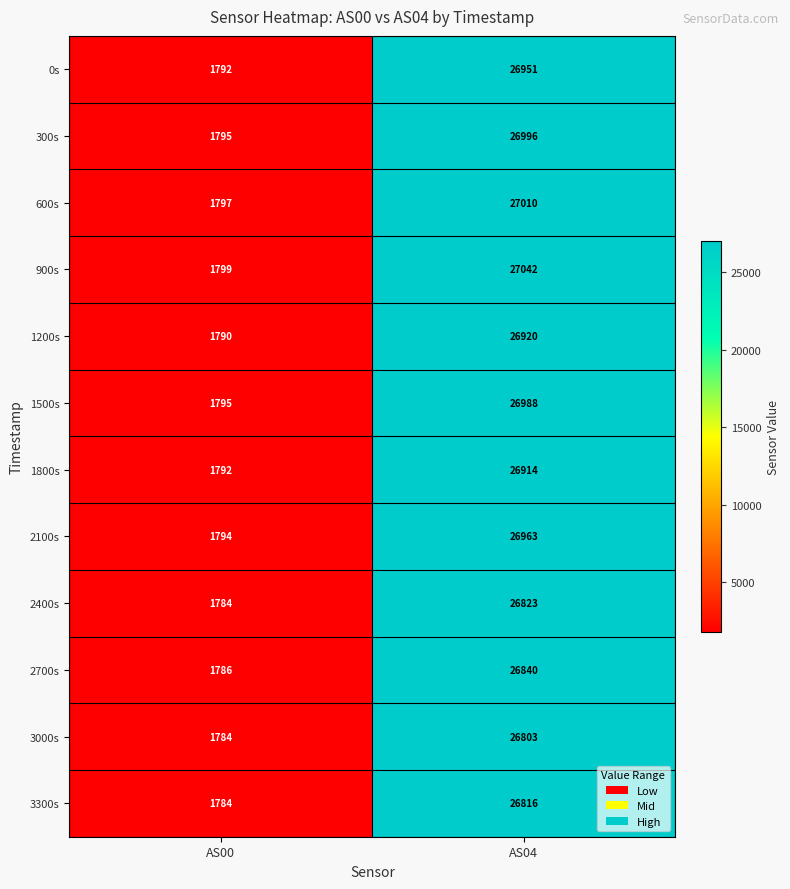

Which label corresponds to the largest value in the chart?

AS04